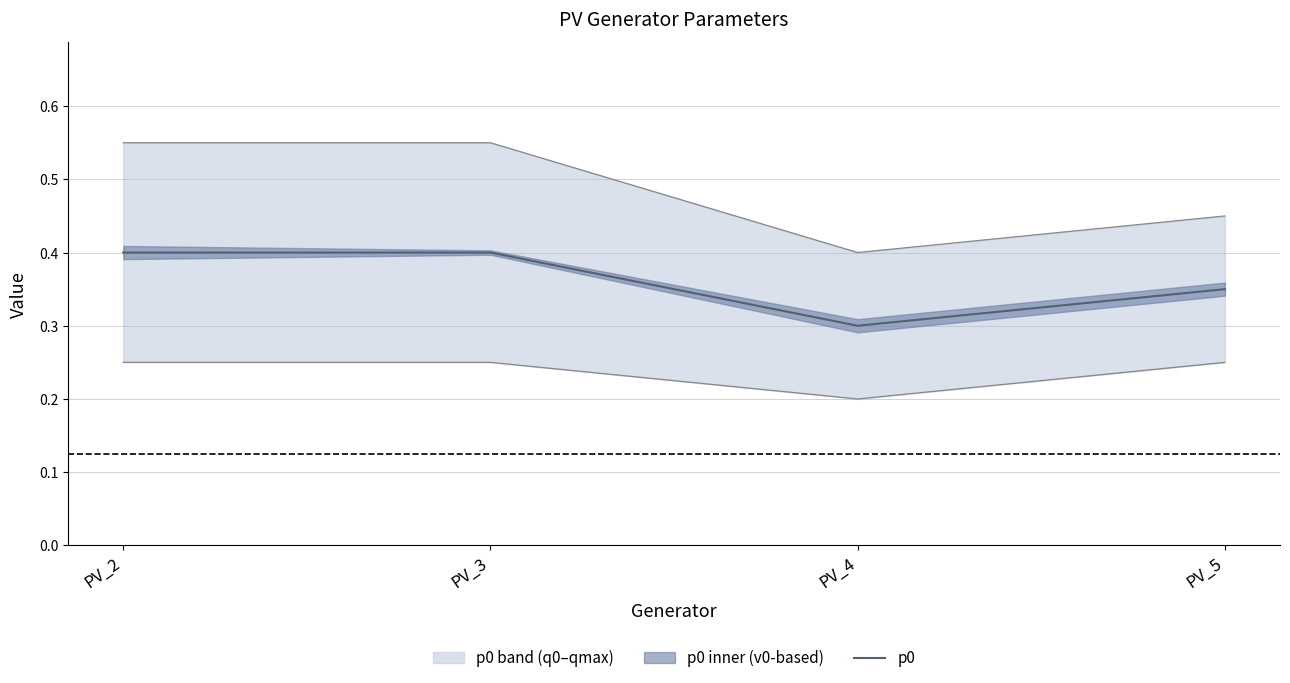

What is the value of the 4th point from the left?

0.3